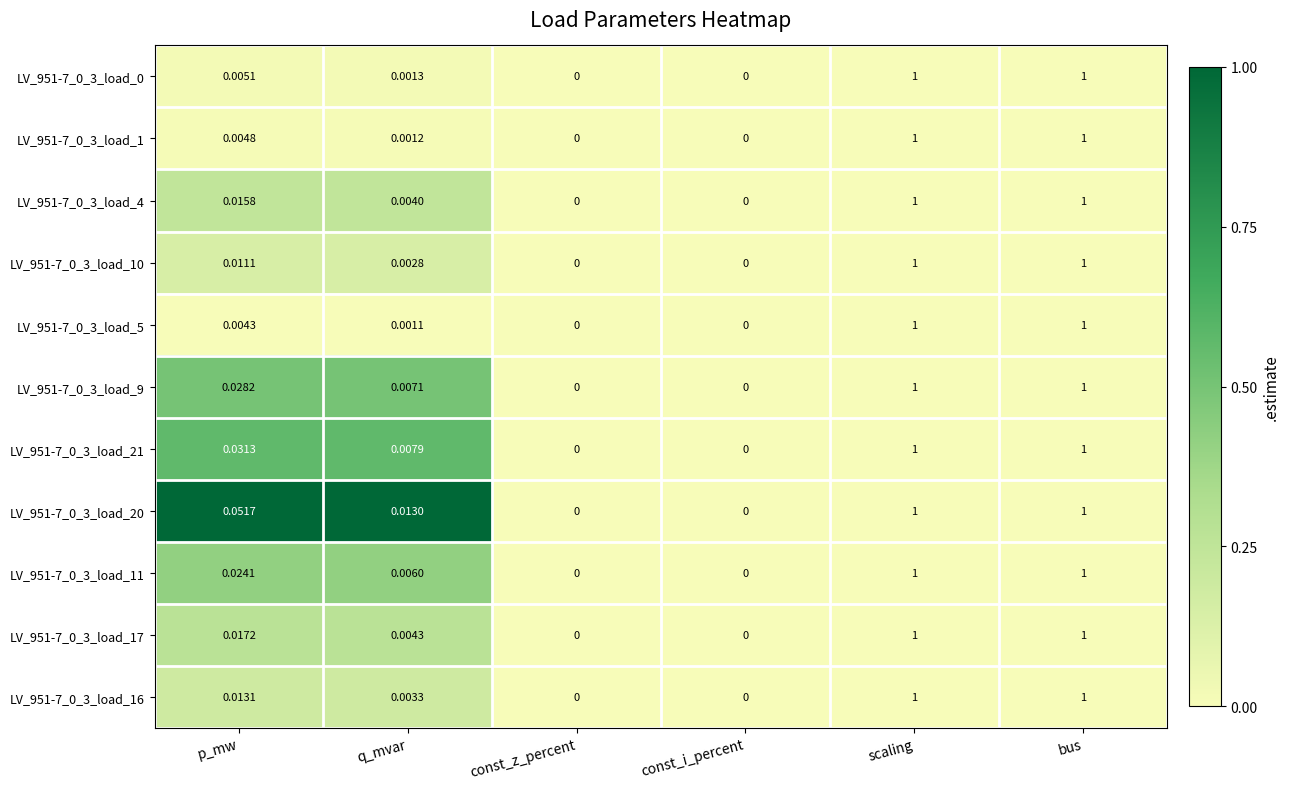

Is the value of LV_951-7_0_3_load_21 at const_z_percent greater than the value of LV_951-7_0_3_load_20 at bus?

No